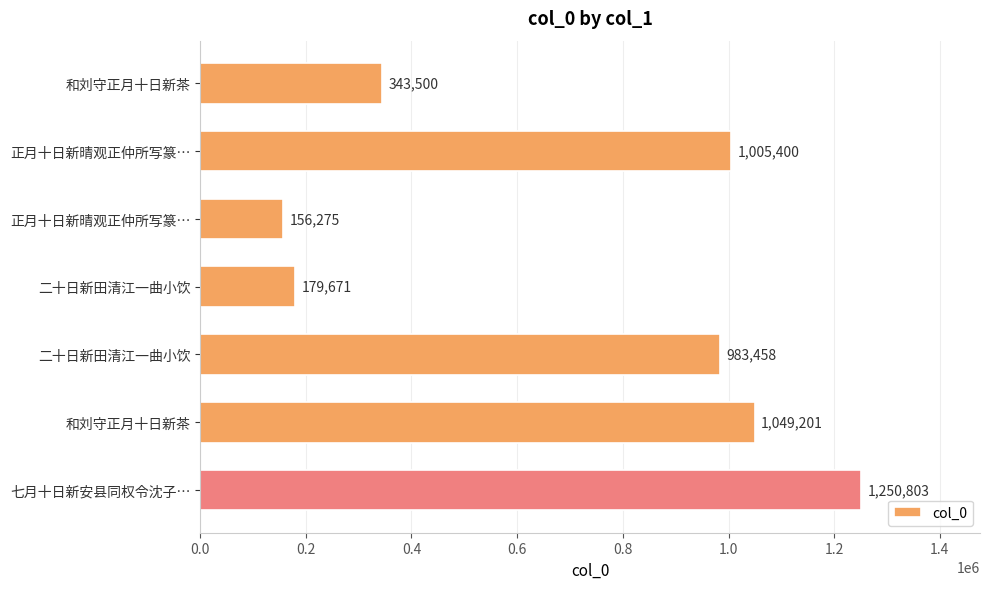

Does the chart contain any negative values?

No